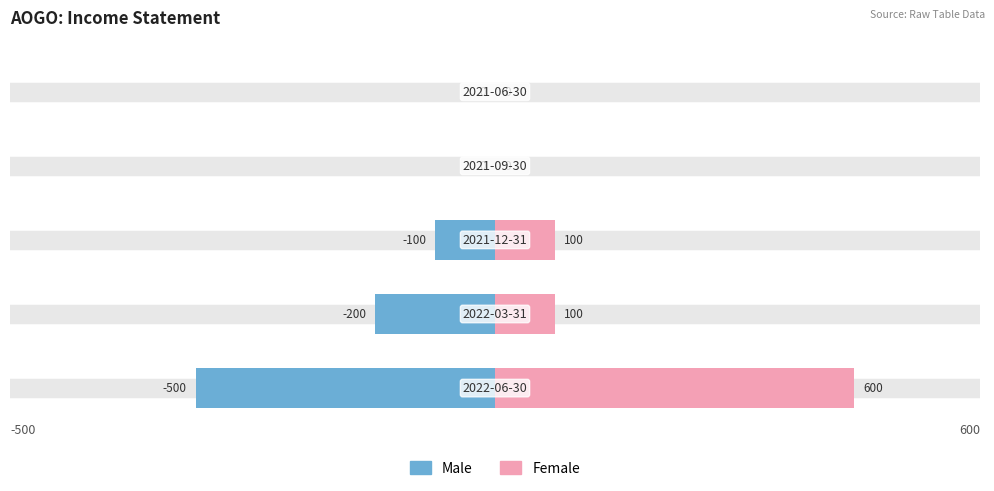

Which series changed the most between 0 and 4?

Female